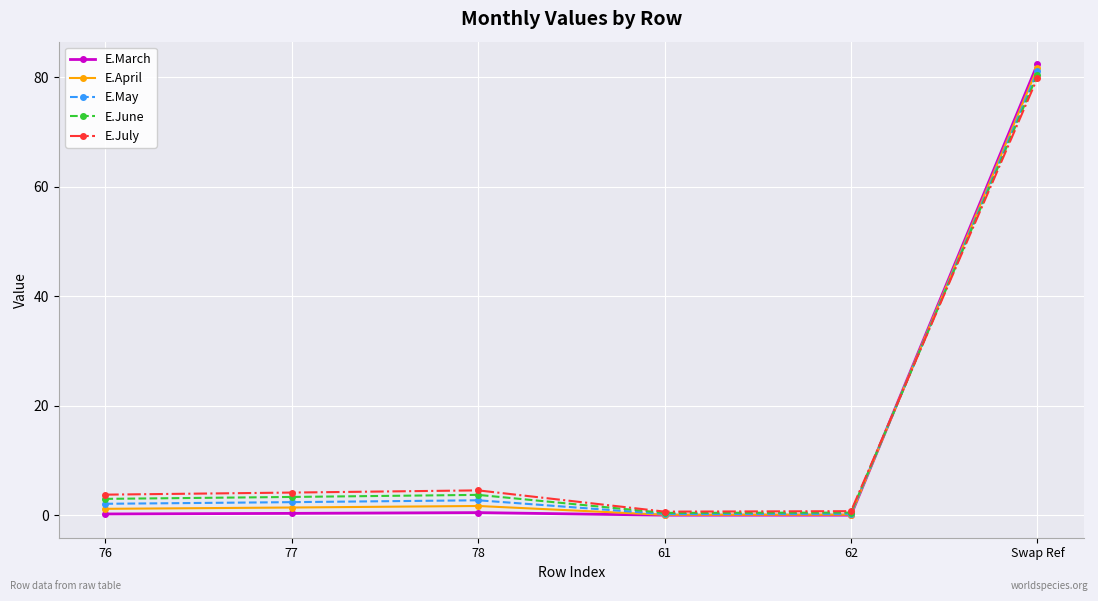

What is the difference between the highest and lowest values at Swap Ref?

2.5